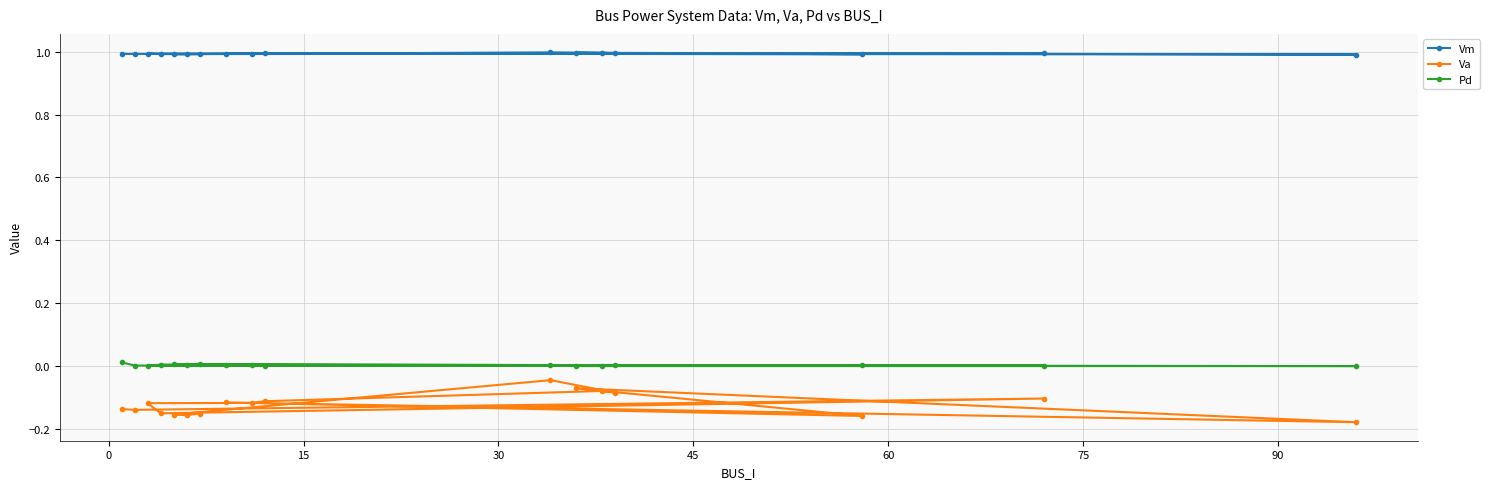

Reading left to right, list all the values displayed in this chart.

Vm: 1.0	1.0	1.0	1.0	1.0	1.0	1.0	1.0	1.0	1.0	1.0	1.0	1.0	1.0	1.0	1.0	1.0
Va: -0.1	-0.1	-0.1	-0.2	-0.1	-0.1	-0.1	-0.1	-0.2	-0.1	-0.2	-0.1	-0.1	-0.0	-0.2	-0.2	-0.2
Pd: 0.0	0.0	0.0	0.0	0.0	0.0	0.0	0.0	0.0	0.0	0.0	0.0	0.0	0.0	0.0	0.0	0.0